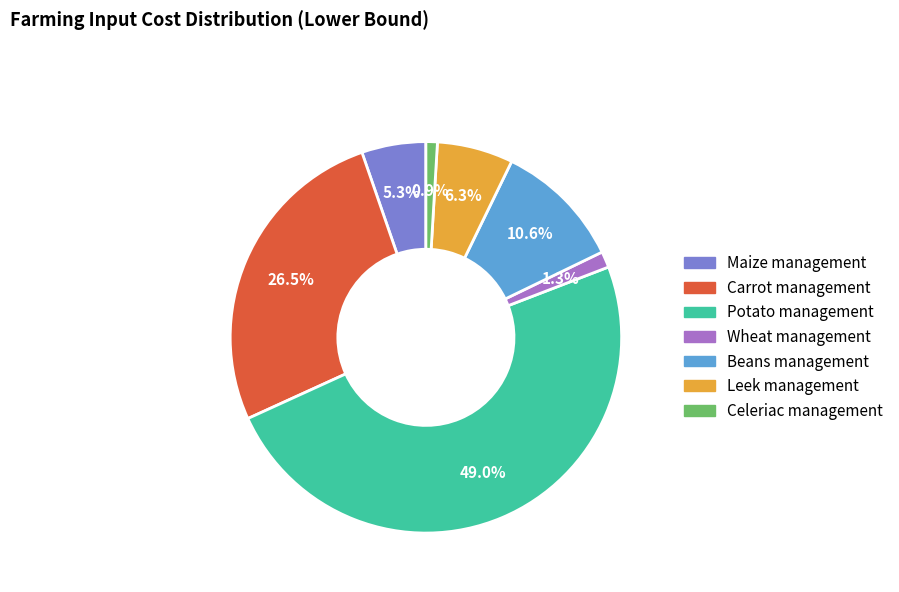

To the nearest percent, what percentage of the pie is Wheat management?

1%